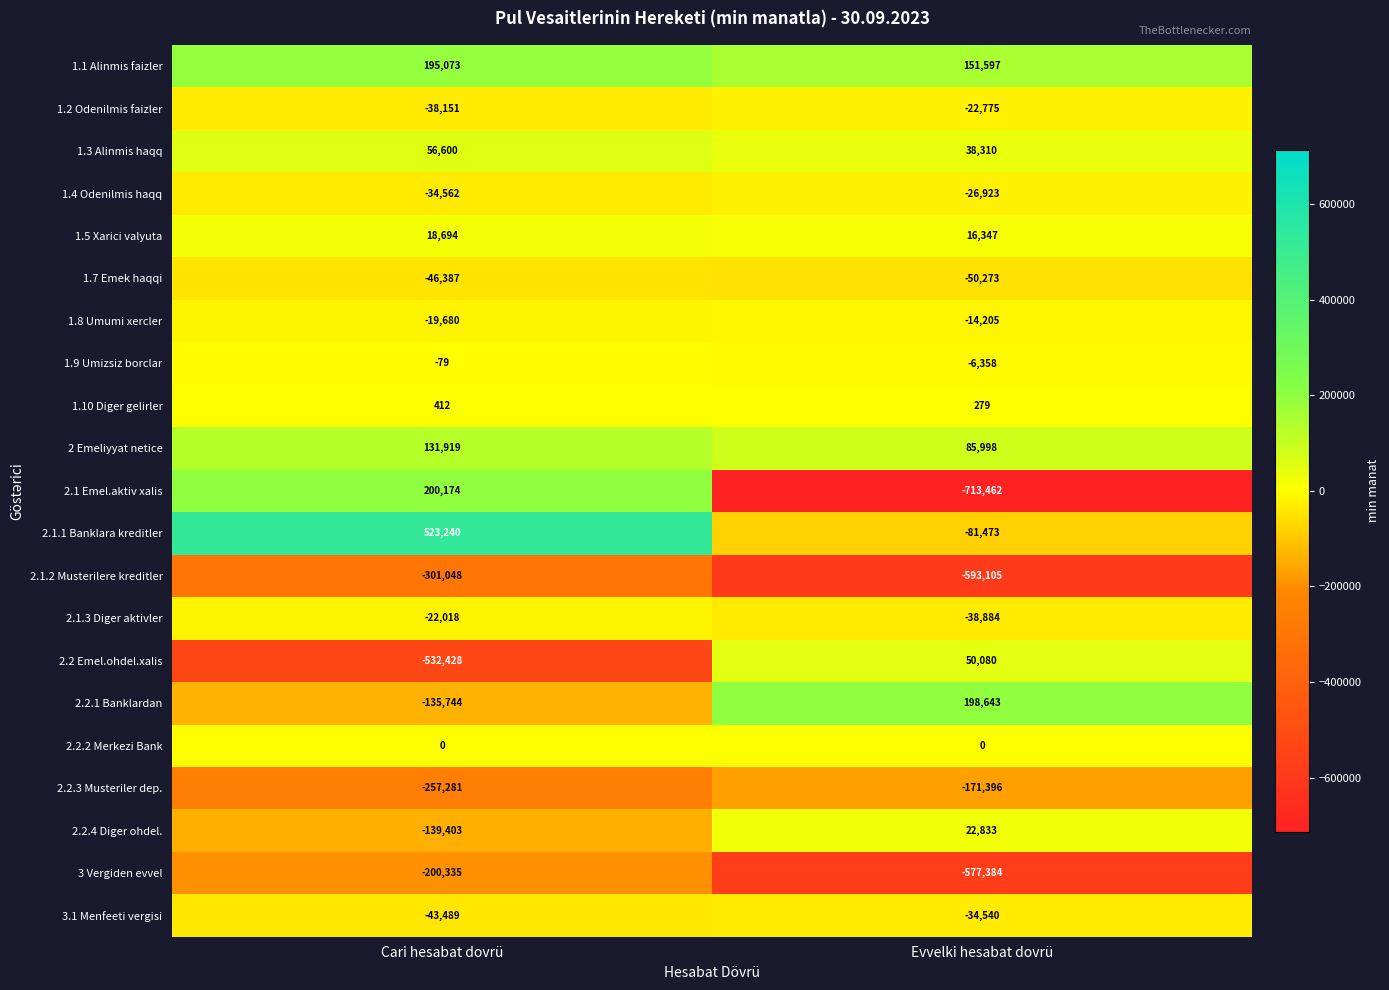

Rank the series by their maximum value, from lowest to highest.

2.1.2 Musterilere kreditler, 3 Vergiden evvel, 2.2.3 Musteriler dep., 1.7 Emek haqqi, 3.1 Menfeeti vergisi, 1.4 Odenilmis haqq, 1.2 Odenilmis faizler, 2.1.3 Diger aktivler, 1.8 Umumi xercler, 1.9 Umizsiz borclar, 2.2.2 Merkezi Bank, 1.10 Diger gelirler, 1.5 Xarici valyuta, 2.2.4 Diger ohdel., 2.2 Emel.ohdel.xalis, 1.3 Alinmis haqq, 2 Emeliyyat netice, 1.1 Alinmis faizler, 2.2.1 Banklardan, 2.1 Emel.aktiv xalis, 2.1.1 Banklara kreditler